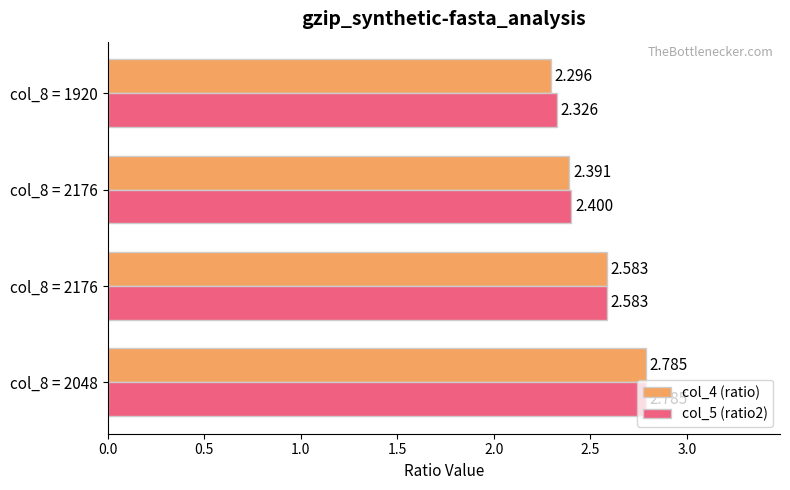

What are all the series names shown in the legend?

col_4 (ratio), col_5 (ratio2)